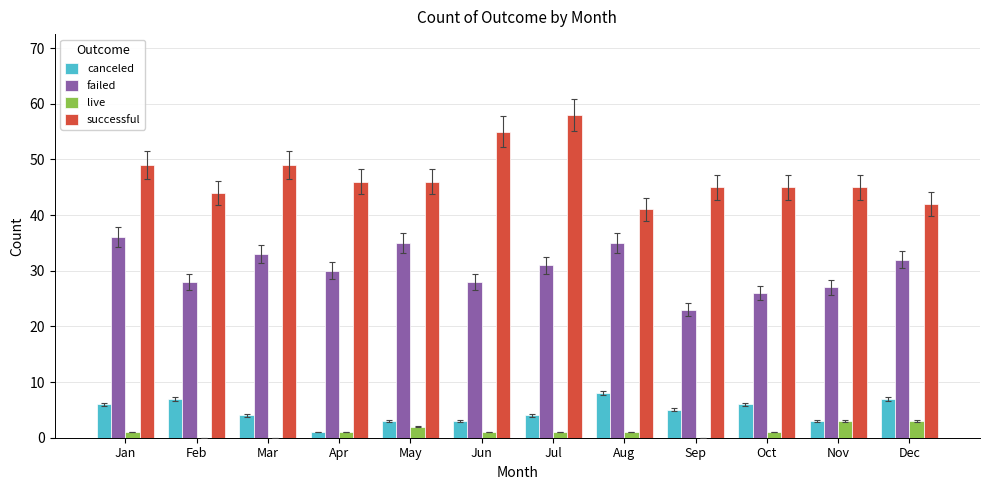

What is the sum of the failed values at Feb and Mar?

61